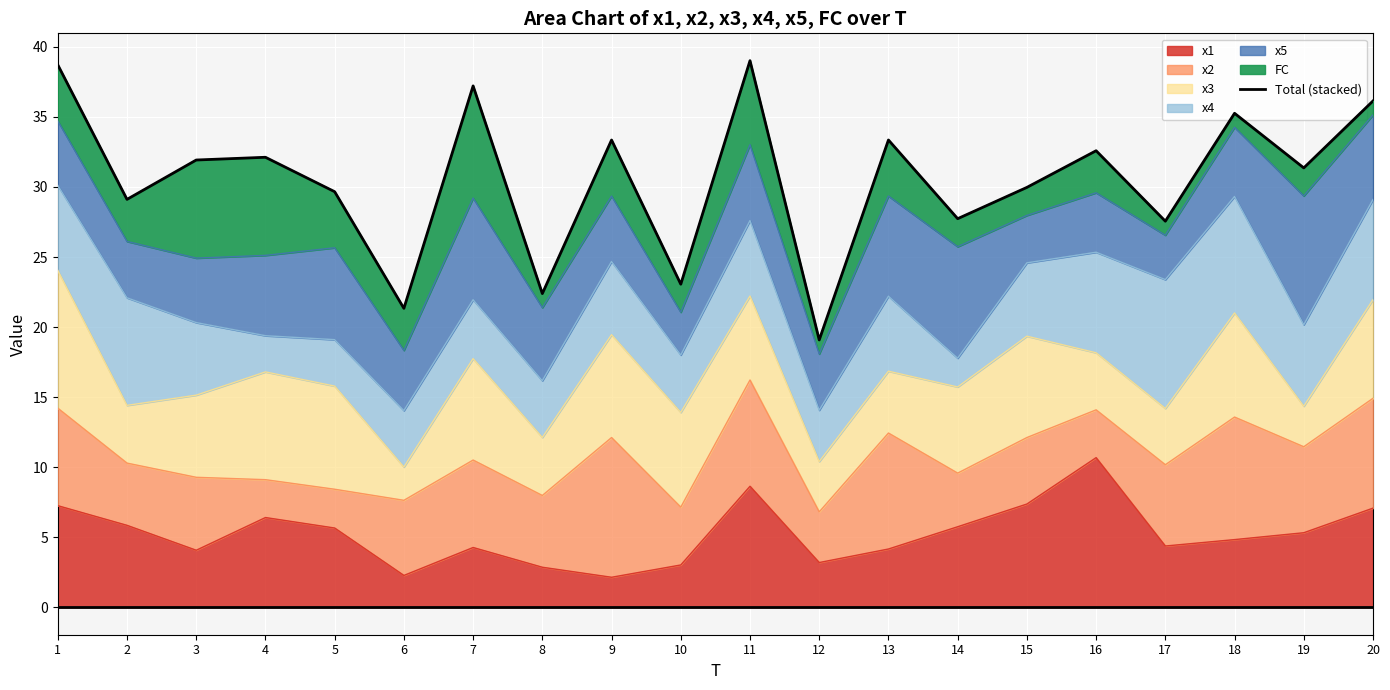

How many interior local valleys (lower than both neighbors) does the data have?

8